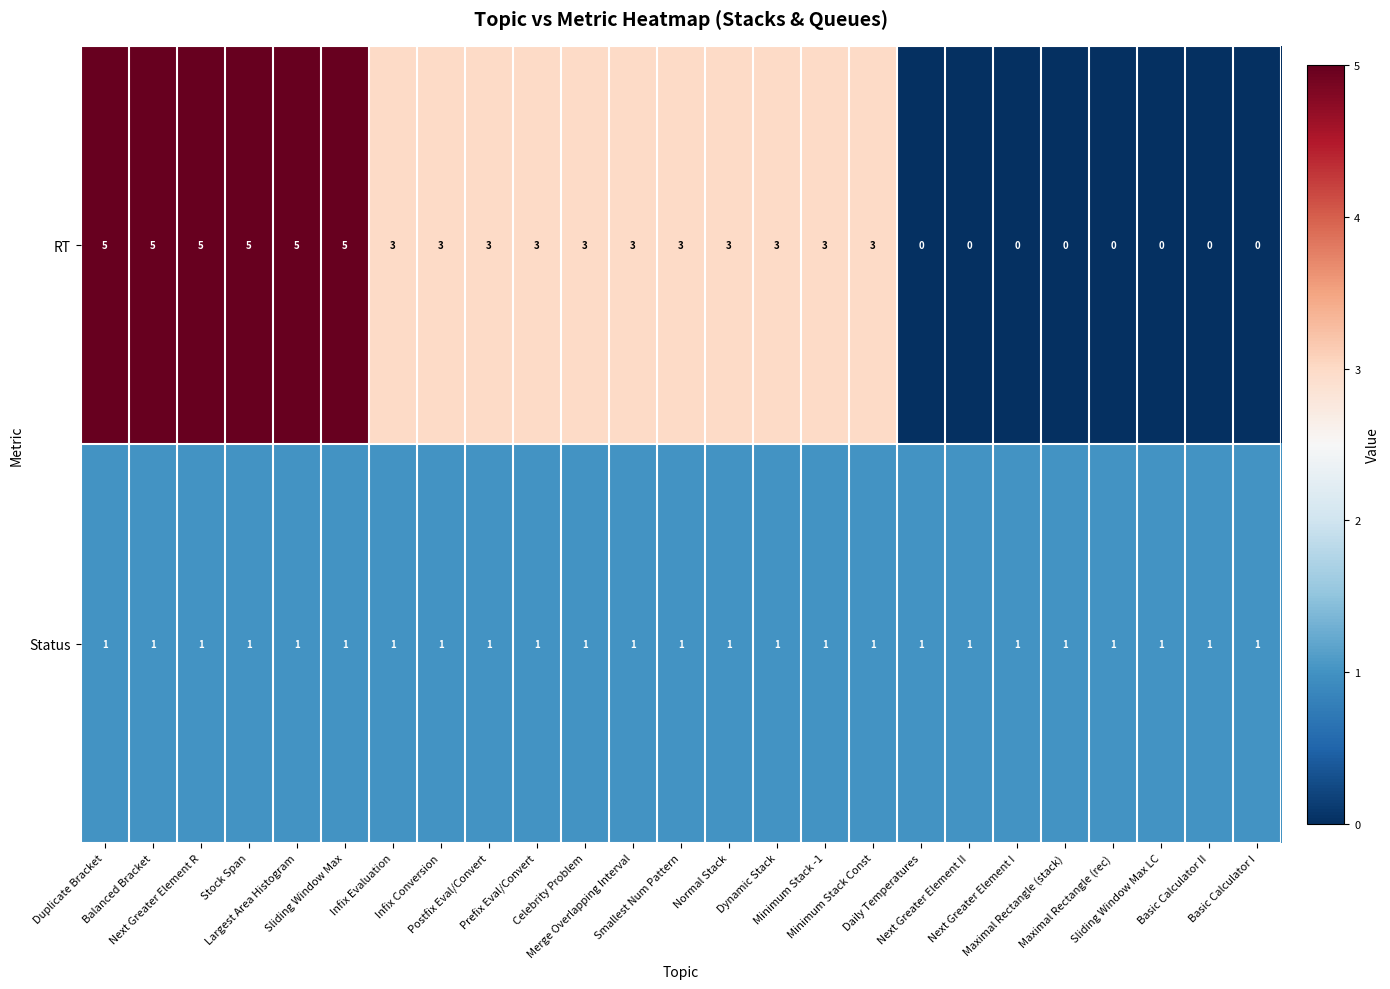

Rank the series at Daily Temperatures from highest to lowest value.

Status, RT